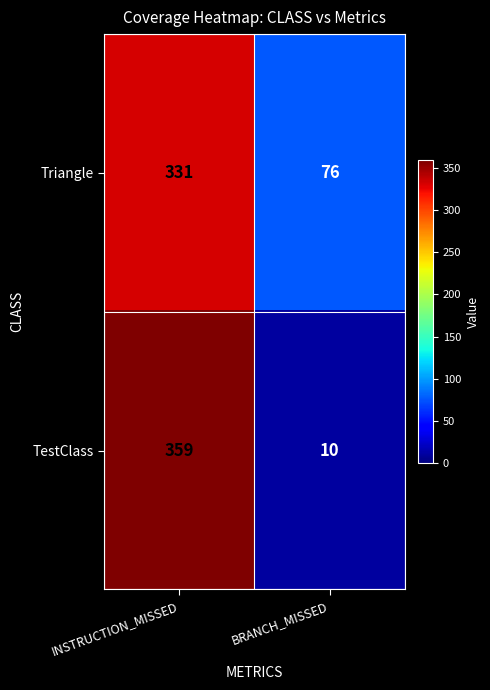

What is the difference between the highest and lowest values at BRANCH_MISSED?

66